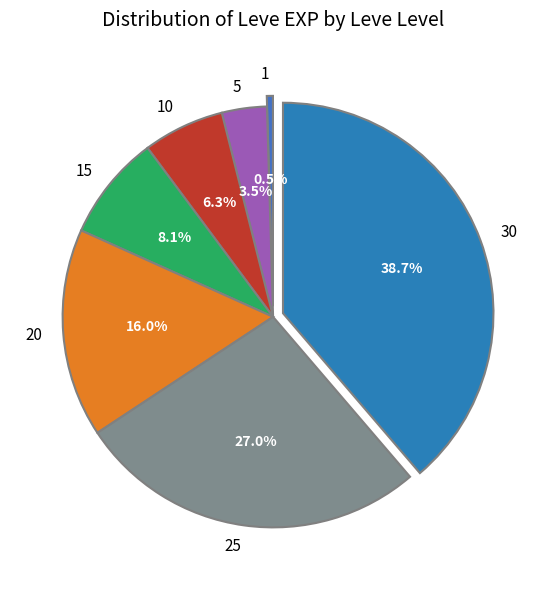

Which slice is the largest?

30